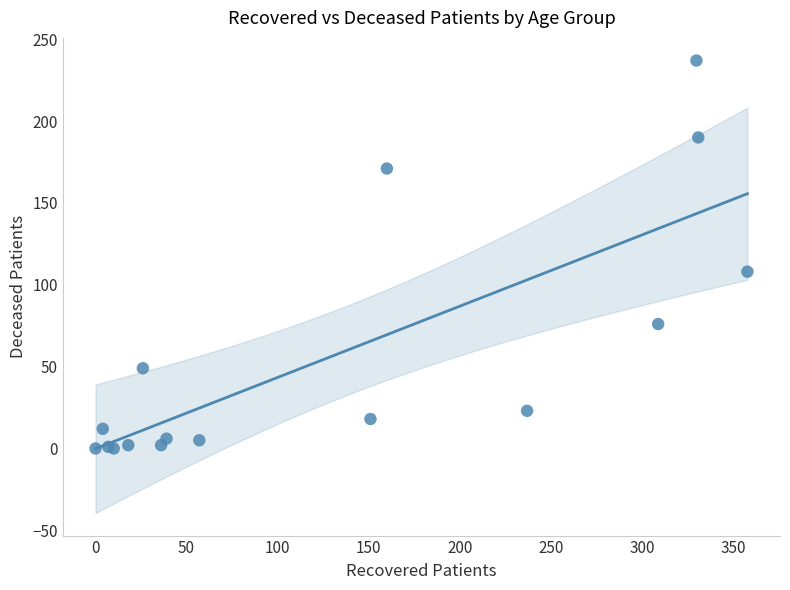

What Y value in the scatter plot is closest to 118?

108